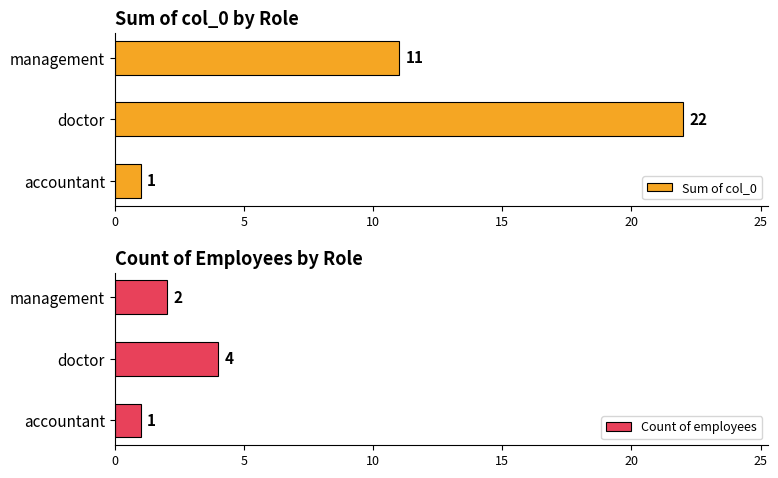

The Sum of col_0 series shows 1 at accountant. True or false?

True